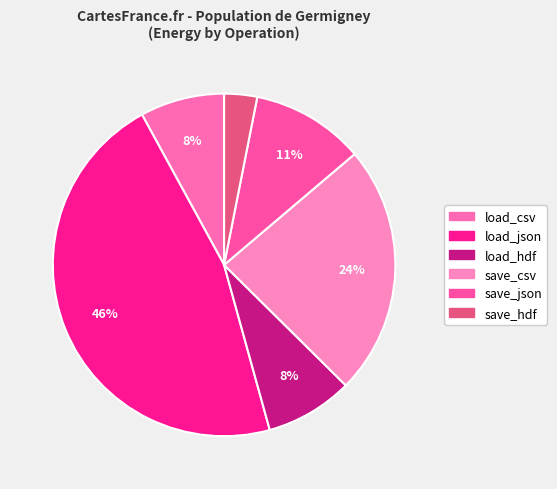

Is it true that save_hdf is 11% of the pie?

False